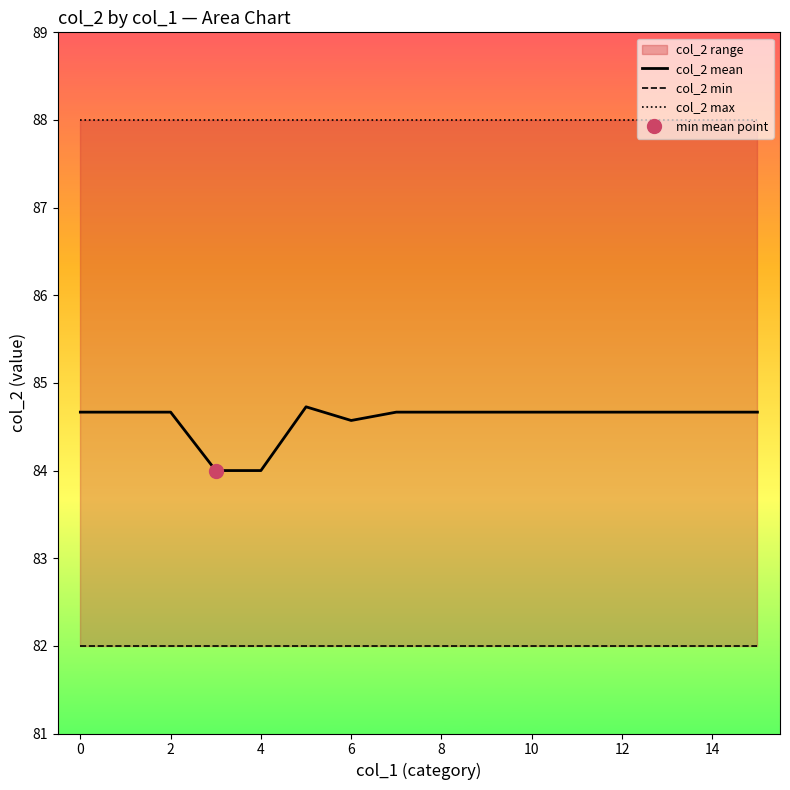

Reading left to right, transcribe all the data shown in this chart.

col_2 mean: 84.7	84.7	84.7	84.0	84.0	84.7	84.6	84.7	84.7	84.7	84.7	84.7	84.7	84.7	84.7	84.7
col_2 min: 82.0	82.0	82.0	82.0	82.0	82.0	82.0	82.0	82.0	82.0	82.0	82.0	82.0	82.0	82.0	82.0
col_2 max: 88.0	88.0	88.0	88.0	88.0	88.0	88.0	88.0	88.0	88.0	88.0	88.0	88.0	88.0	88.0	88.0